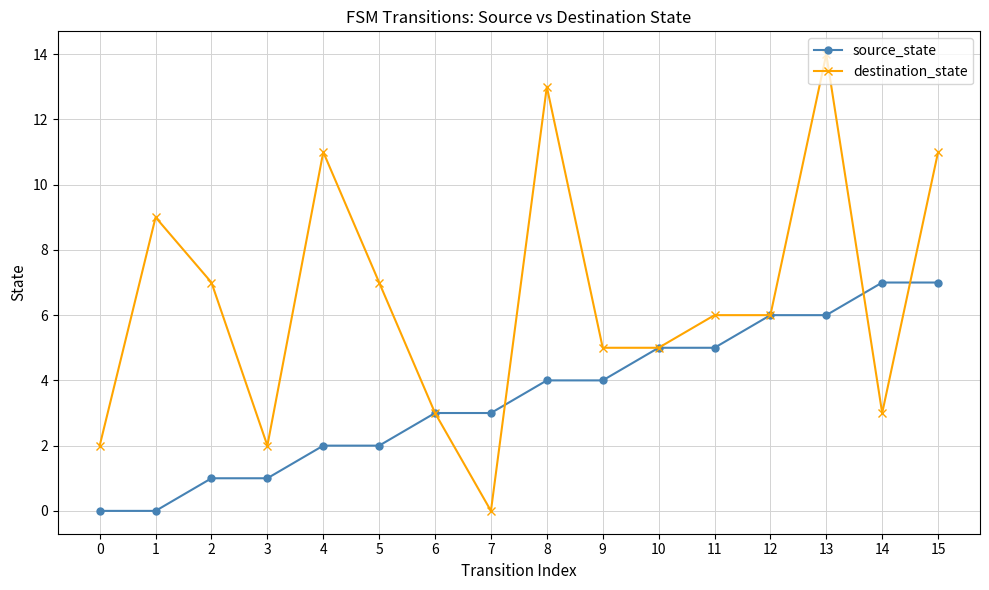

What are all the series names shown in the legend?

source_state, destination_state